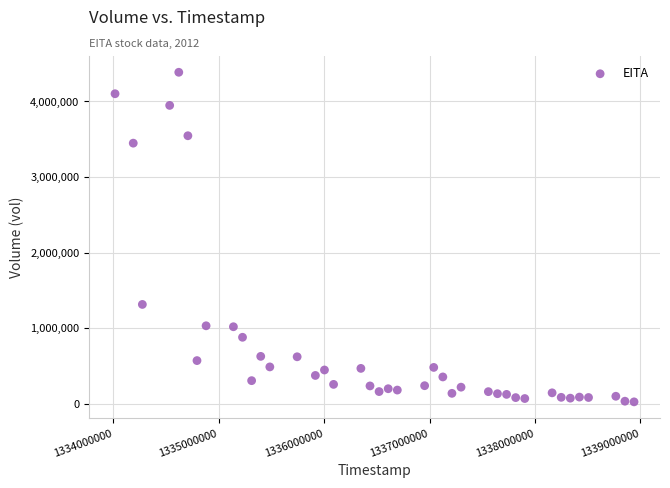

What Y value in the scatter plot is closest to 2205450?

1314100